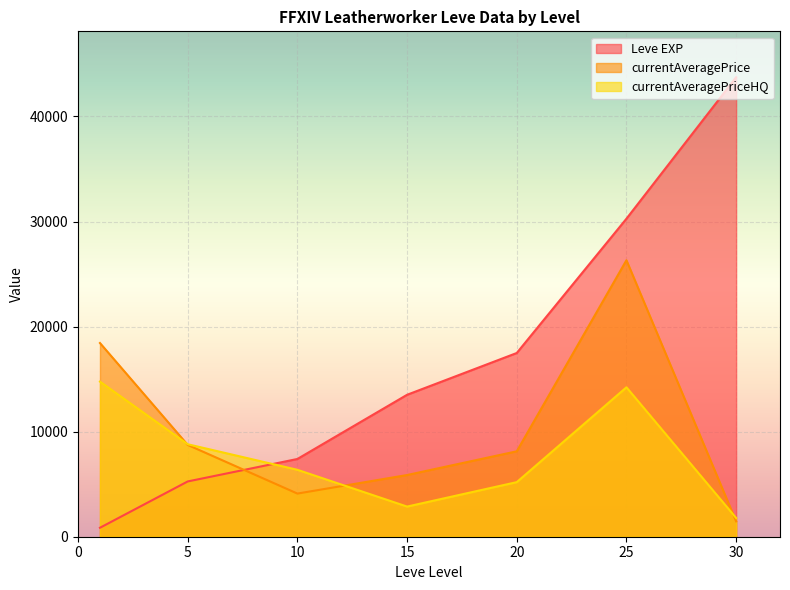

Between 10 and 20, which series saw the biggest shift?

Leve EXP